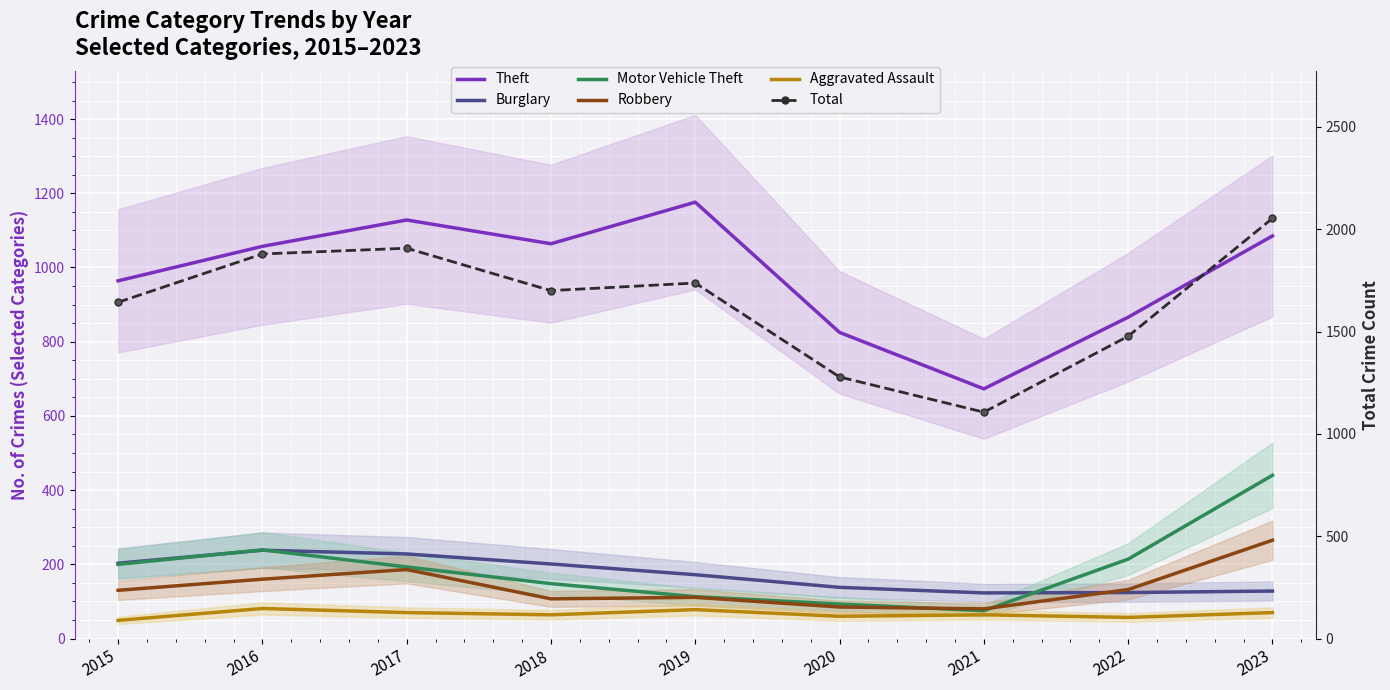

True or false: Motor Vehicle Theft has a value of 143 at 2020.

False